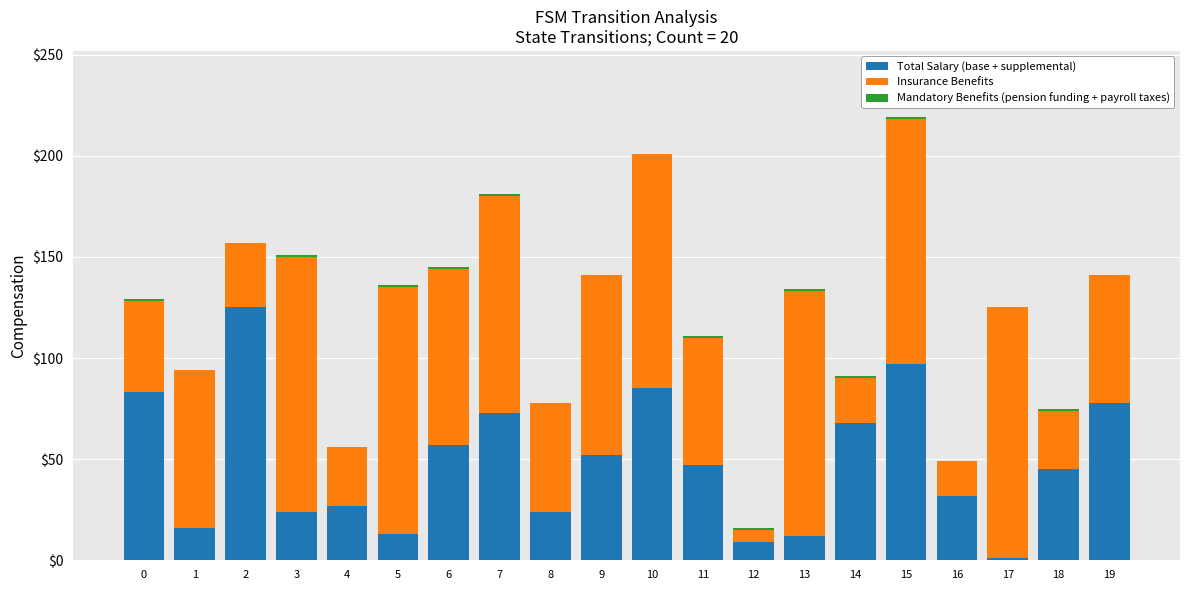

Are the bars grouped side by side (vs. stacked)?

No